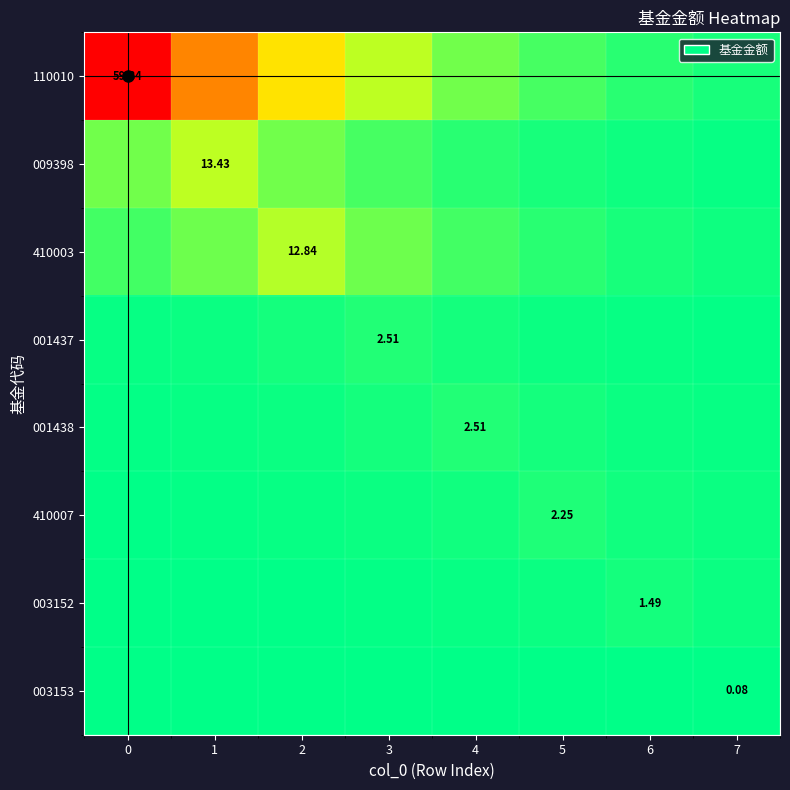

At which label does 009398 reach its minimum?

7